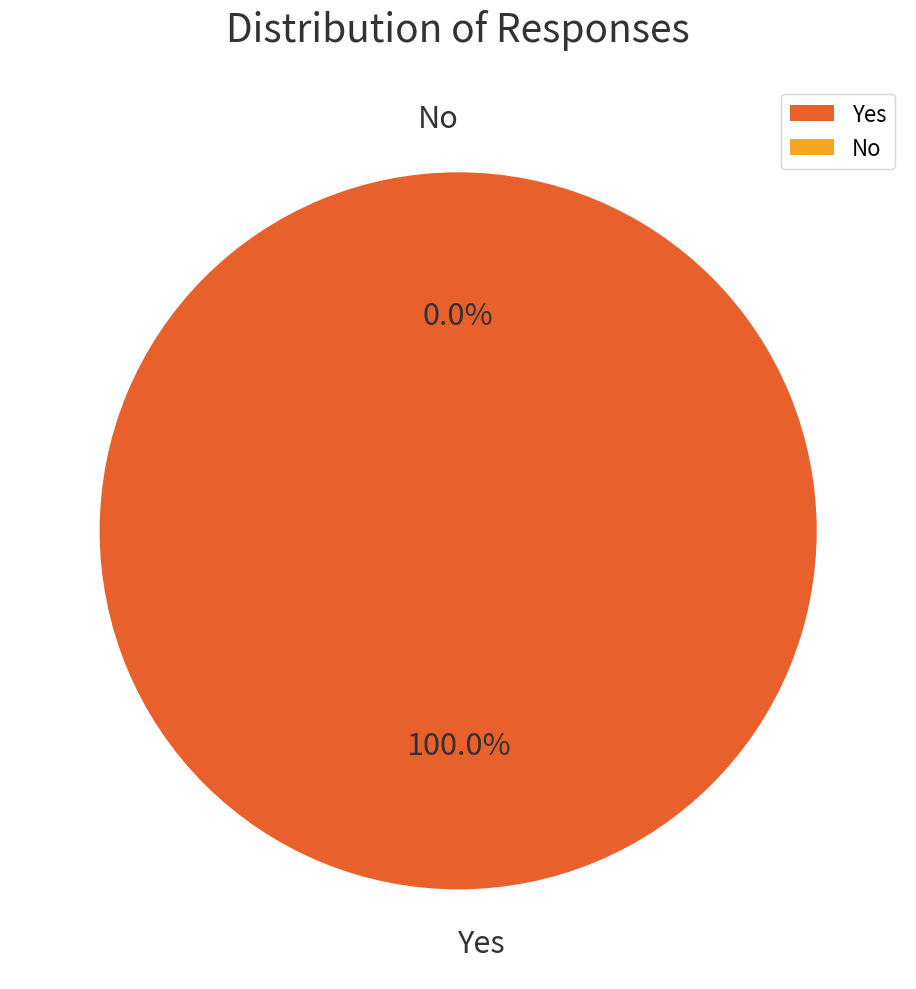

Count the number of slices in the pie.

2